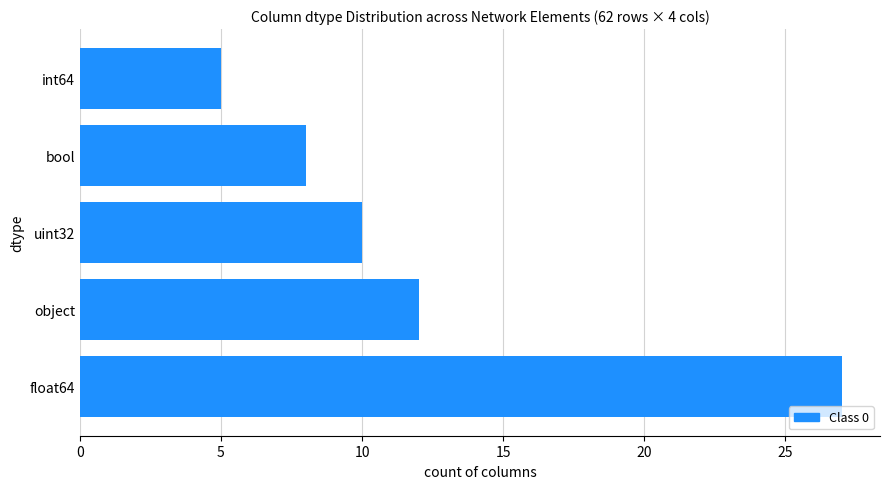

Approximately how many times larger is the value at bool compared to float64?

0.3